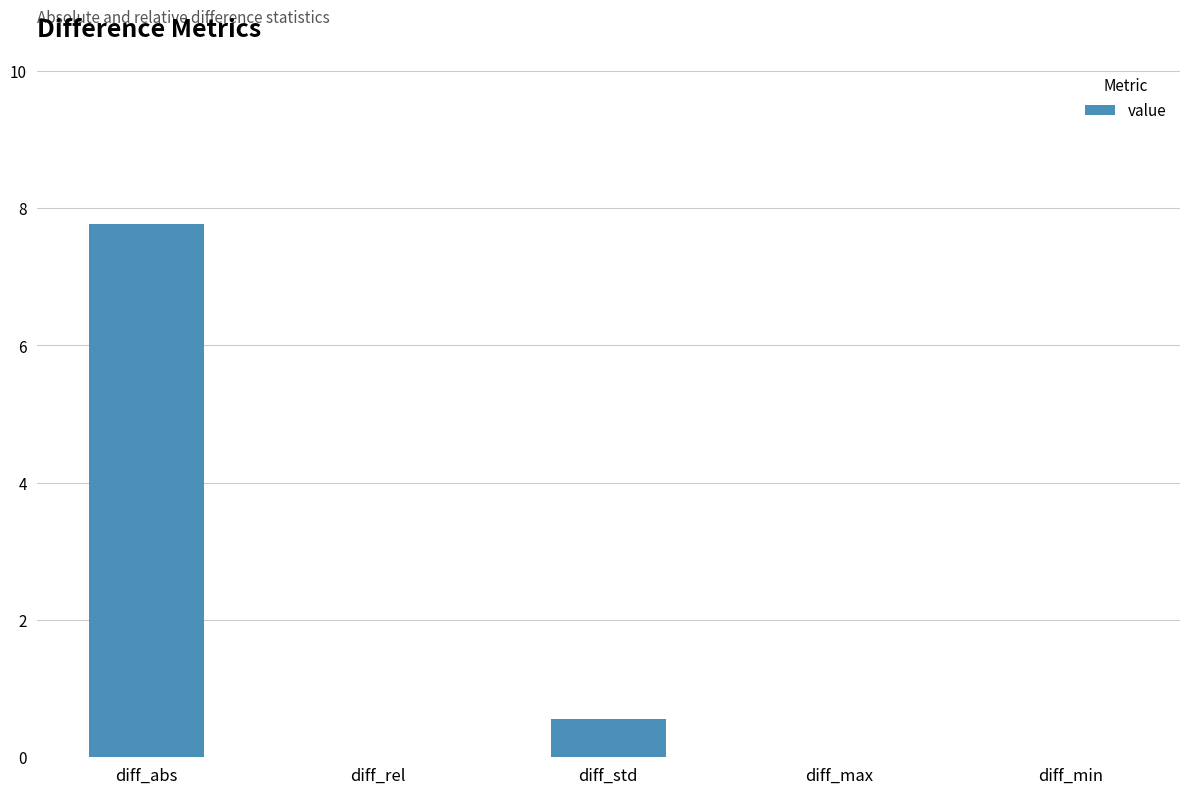

Where is the data nearest to the value 3?

diff_std